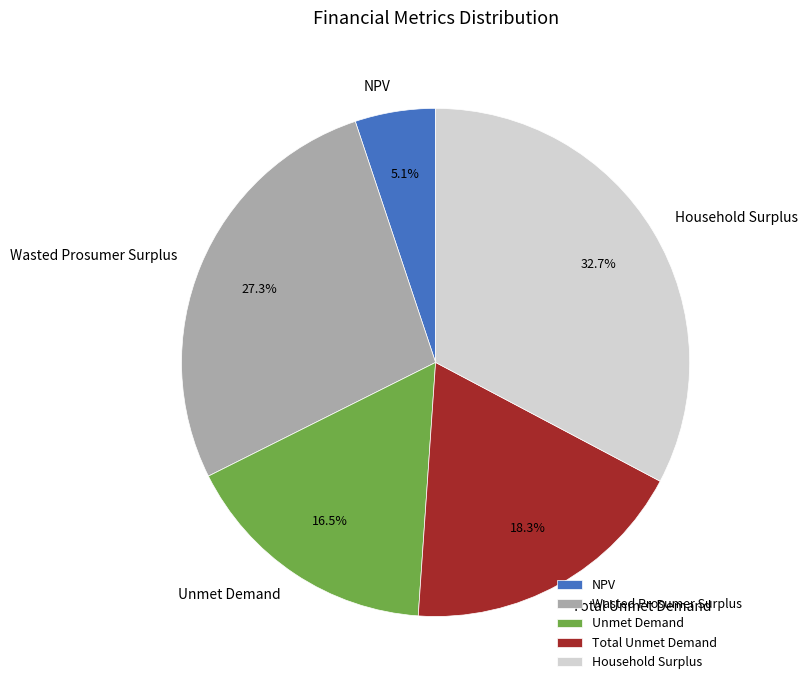

Is there any slice that represents more than half of the pie?

No